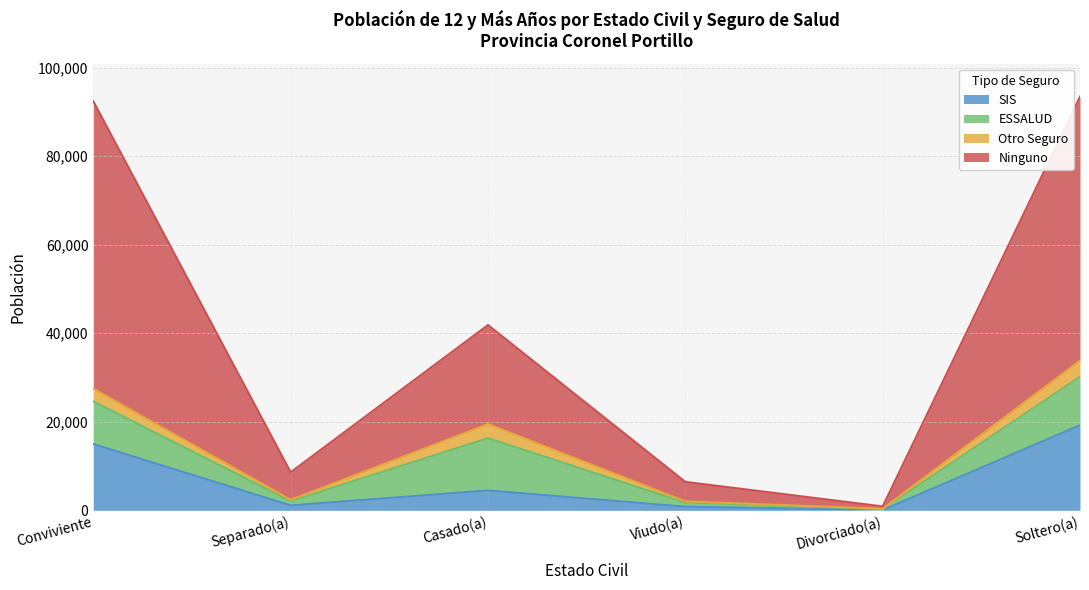

What is the total value across all series at Soltero(a)?

93447